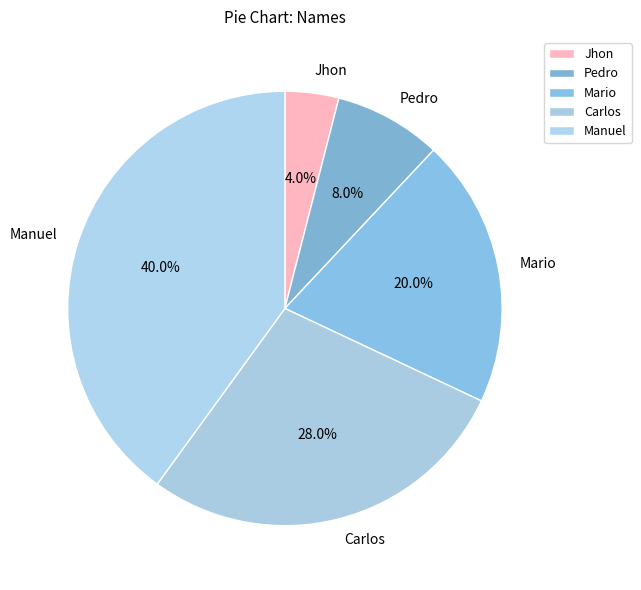

Rank the categories by value from highest to lowest.

Manuel, Carlos, Mario, Pedro, Jhon